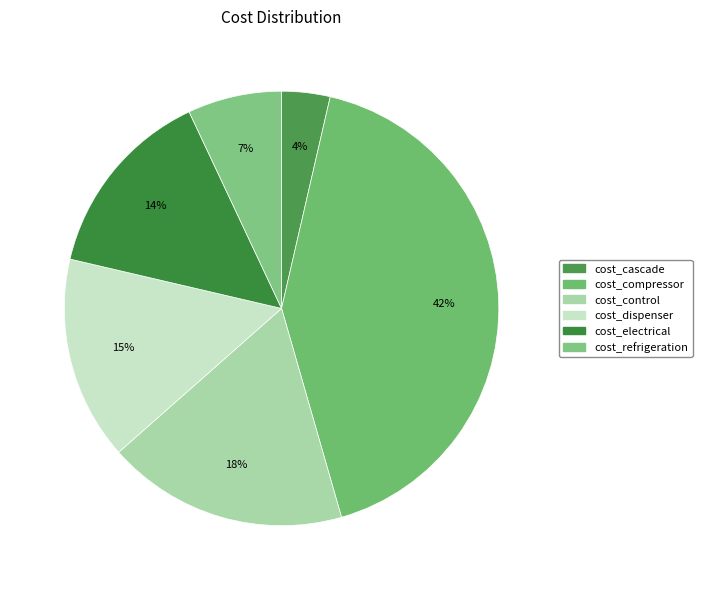

How many segments does this pie chart have?

6